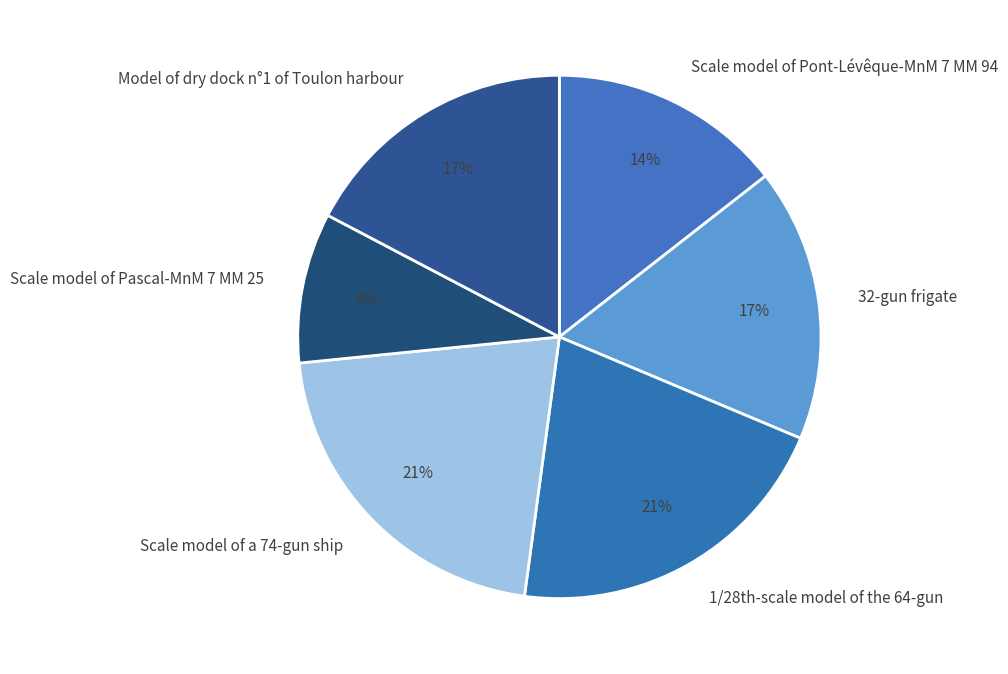

Which has a higher value, Scale model of Pascal-MnM 7 MM 25 or Scale model of Pont-Lévêque-MnM 7 MM 94?

Scale model of Pont-Lévêque-MnM 7 MM 94